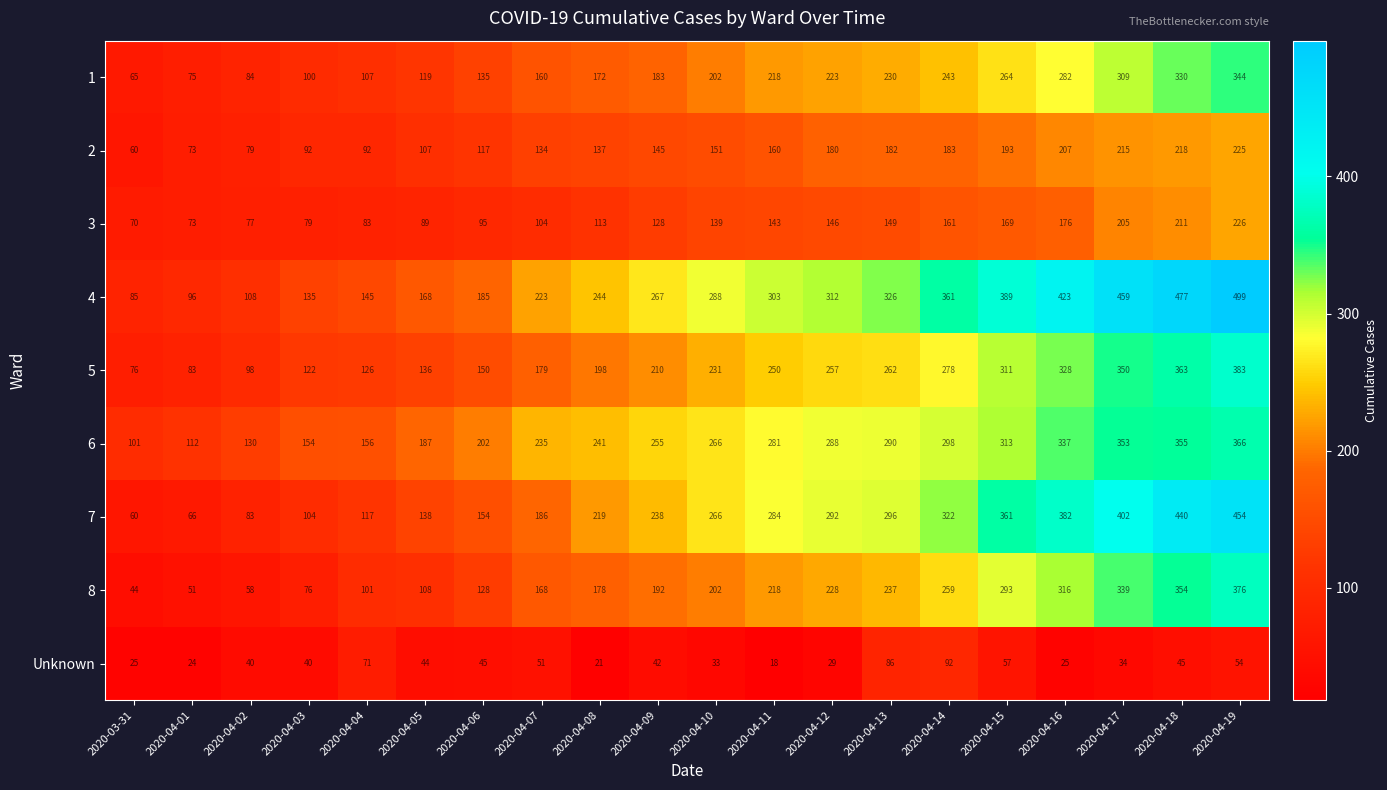

What is the sum of the 2 values at 2020-04-19 and 2020-04-10?

376